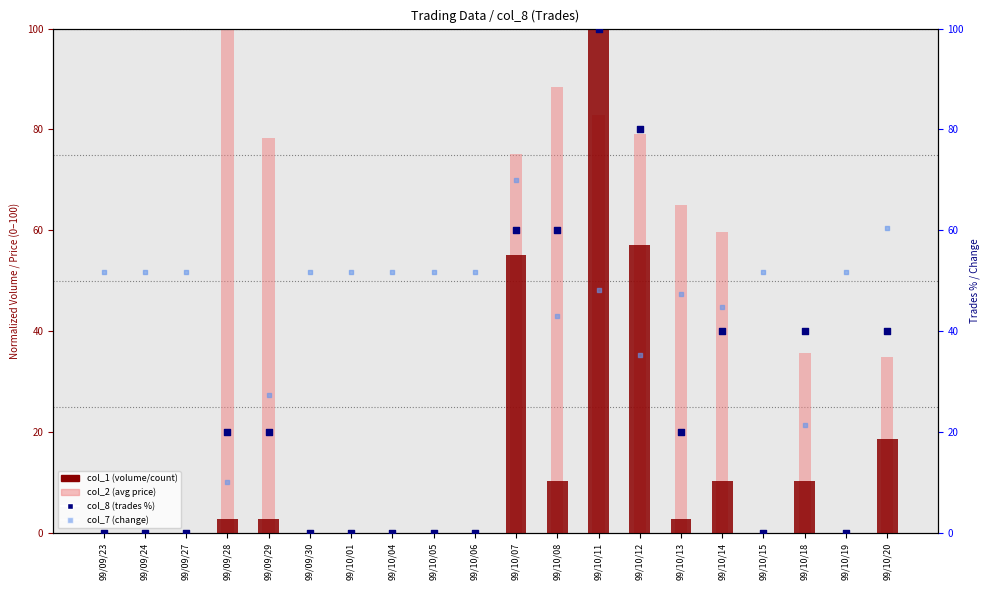

Which series has the largest total across all categories?

col_7 (change shifted)